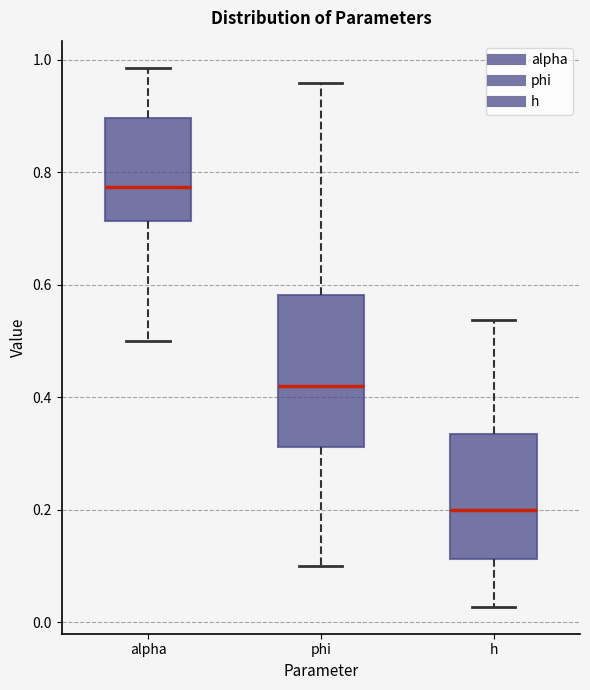

Where is the upper edge of the box for alpha on the y-axis? The values are not printed on the chart, so give them approximately, as read against the axis.

0.90